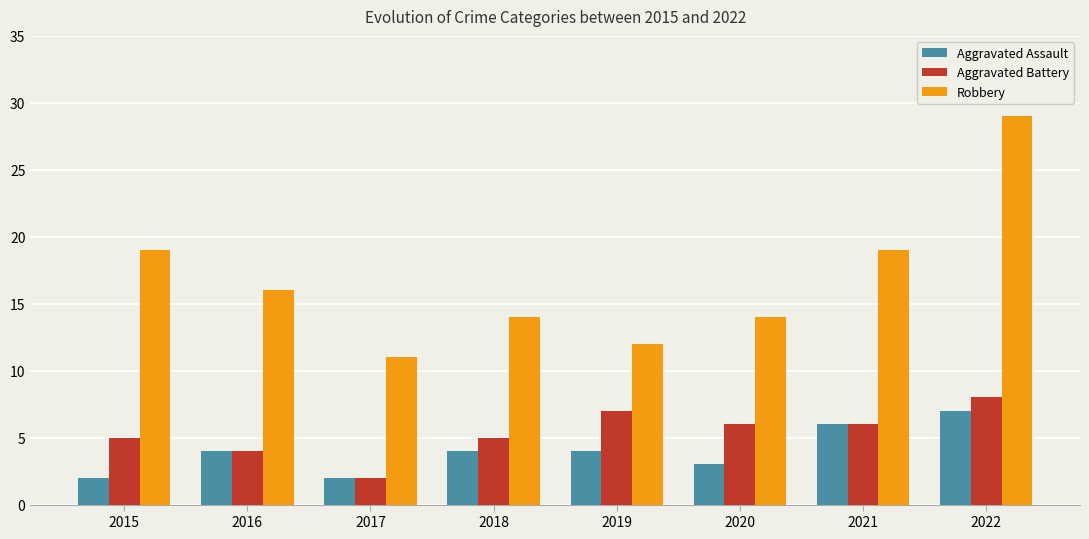

Which series has the widest spread of values?

Robbery